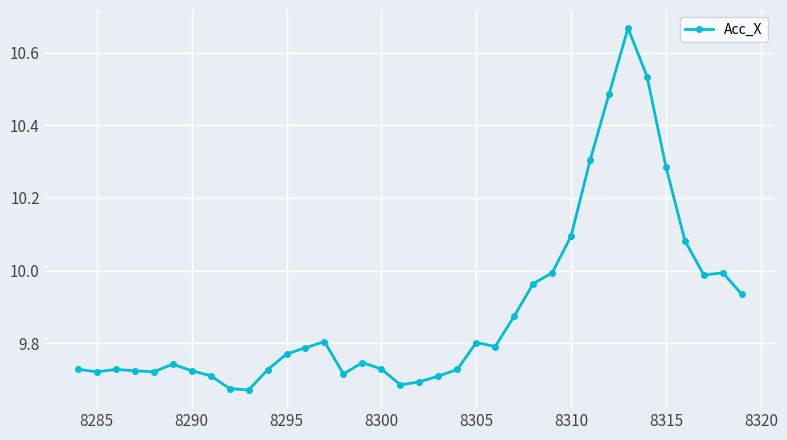

What is the sum of all values?

356.0